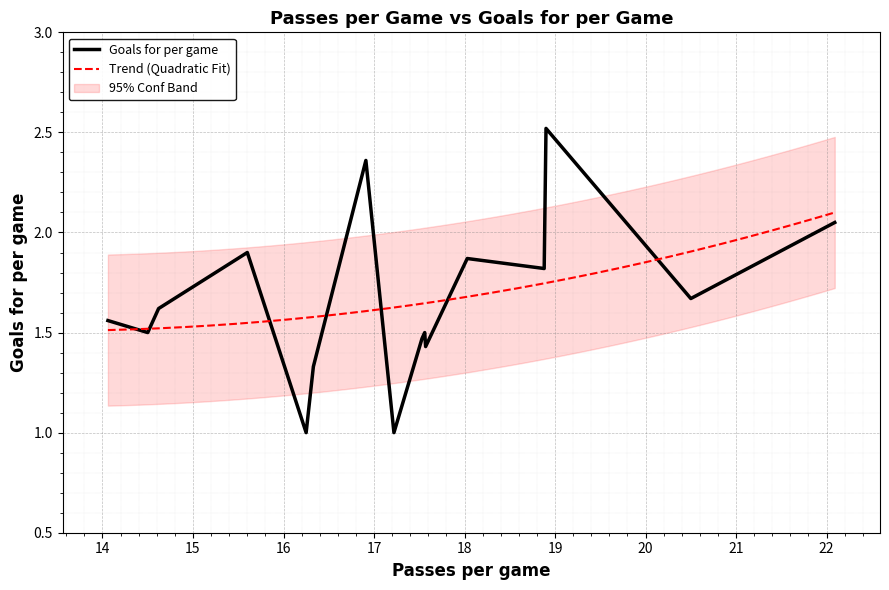

At which label is the value closest to 1?

17.22